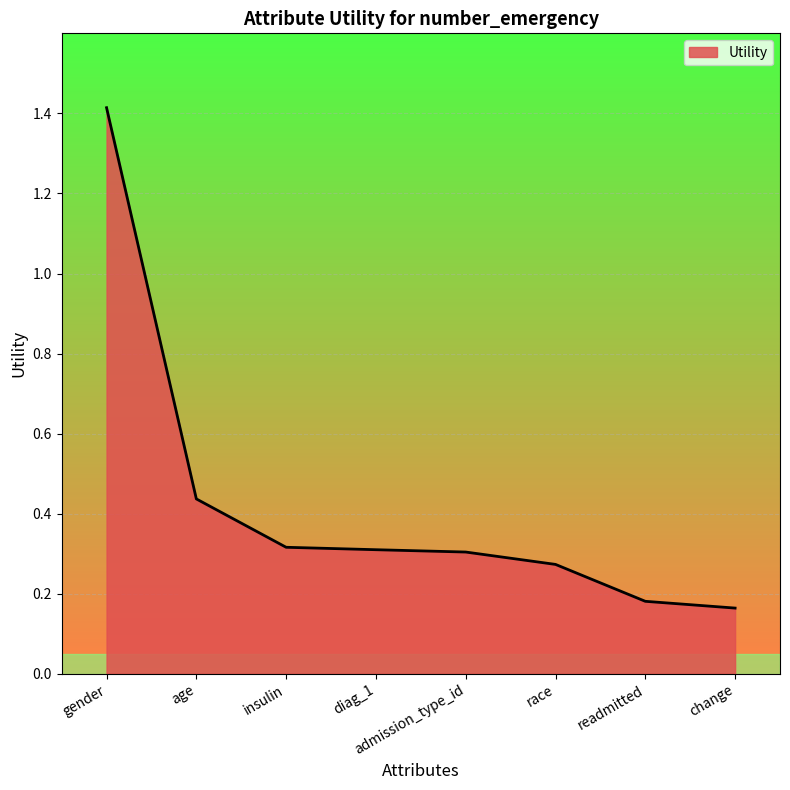

Count the number of data series in this chart.

1